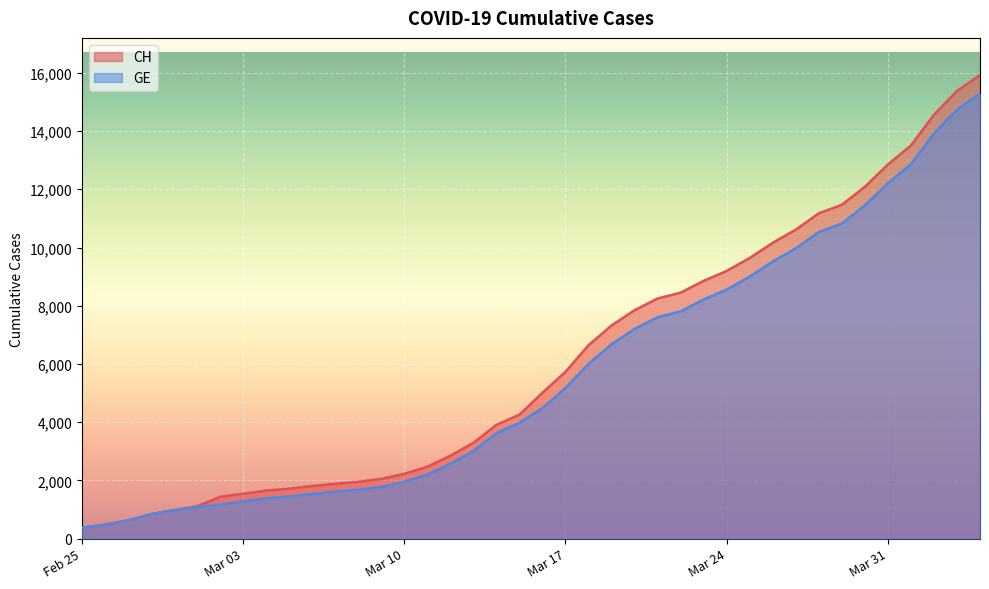

Which series has the widest spread of values?

CH